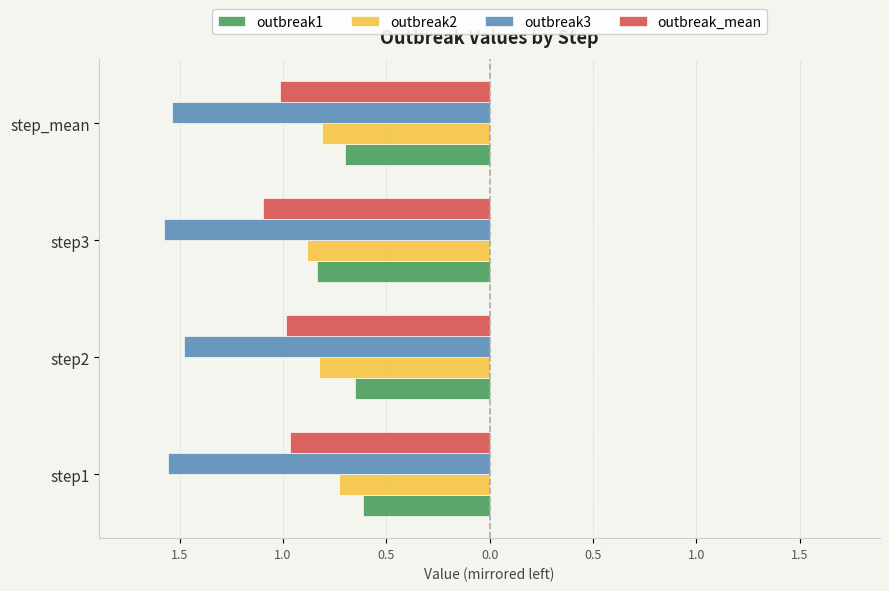

What are all the series names shown in the legend?

outbreak1, outbreak2, outbreak3, outbreak_mean